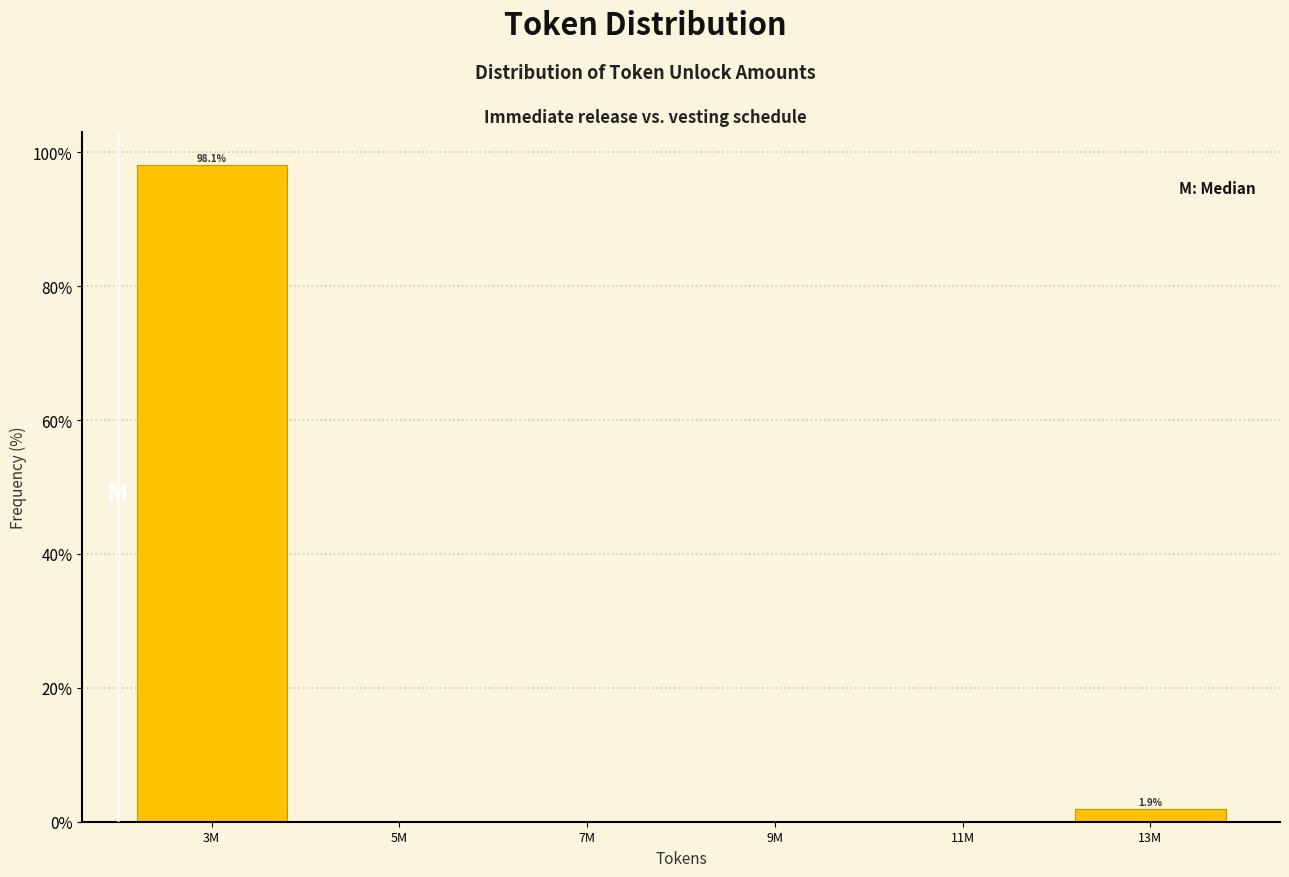

Reading right to left, list all the values displayed in this chart.

13M=1.9	11M=0.0	9M=0.0	7M=0.0	5M=0.0	3M=98.1